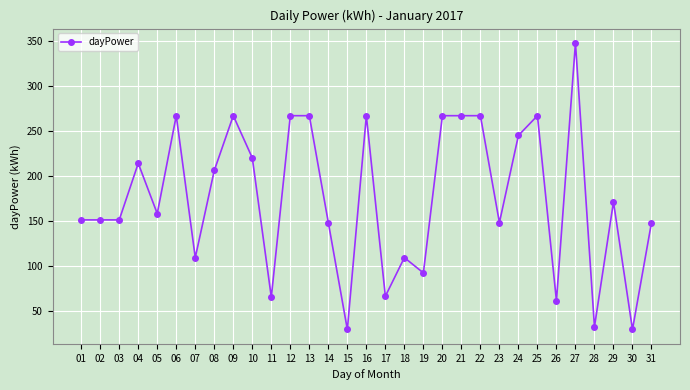

What is the difference between the maximum and minimum values?

319